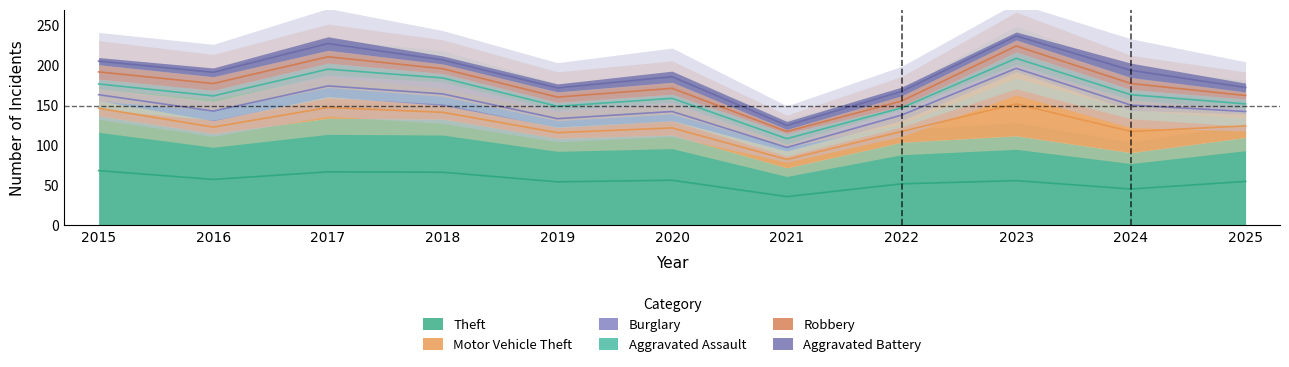

At which label is Robbery closest to 11?

2018